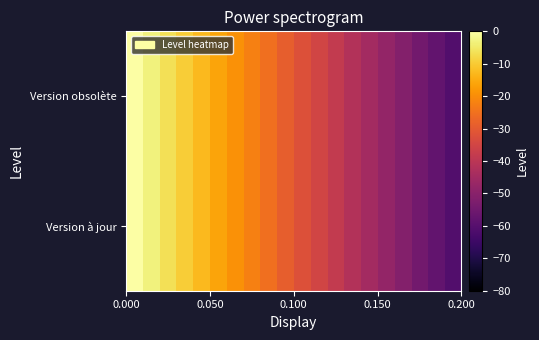

Reading right to left, what are all the values shown in this chart?

Version à jour: -60.8	-57.6	-54.4	-51.2	-48.0	-44.8	-41.6	-38.4	-35.2	-32.0	-28.8	-25.6	-22.4	-19.2	-16.0	-12.8	-9.6	-6.4	-3.2	-0.0
Version obsolète: -60.8	-57.6	-54.4	-51.2	-48.0	-44.8	-41.6	-38.4	-35.2	-32.0	-28.8	-25.6	-22.4	-19.2	-16.0	-12.8	-9.6	-6.4	-3.2	-0.0